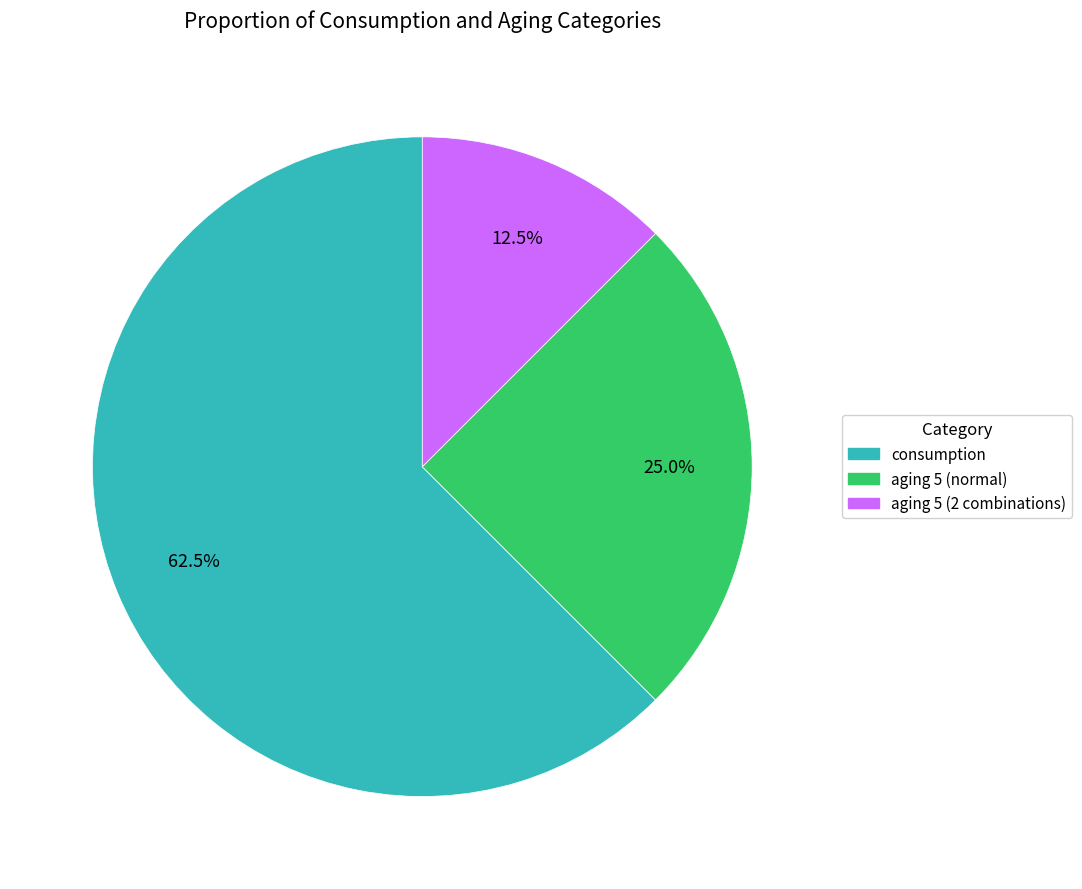

Is there a majority slice in this chart?

Yes